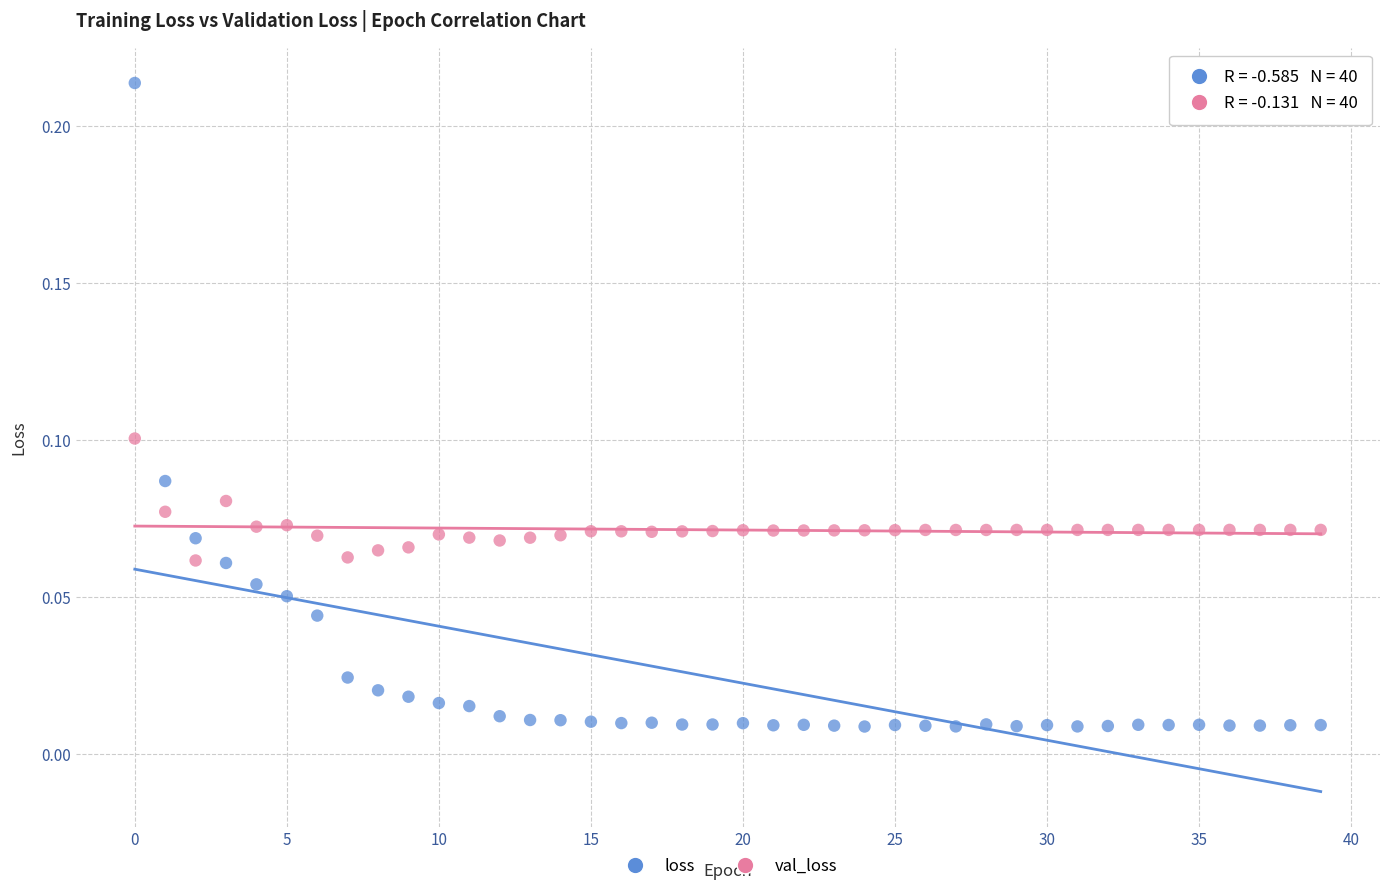

Which series contains the highest Y value?

loss